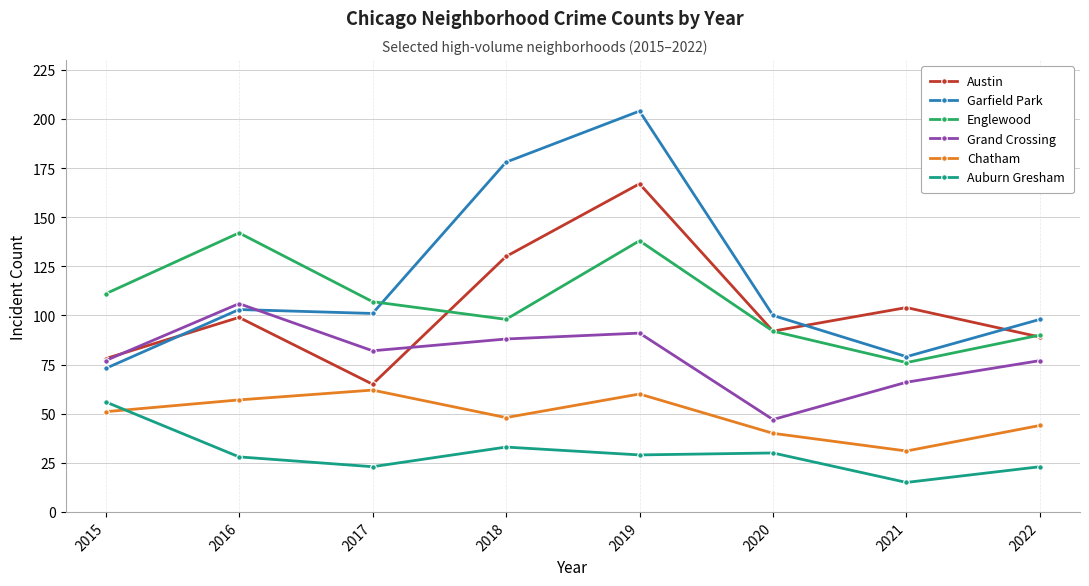

What is the value of the Grand Crossing point at the 2nd from the left?

106